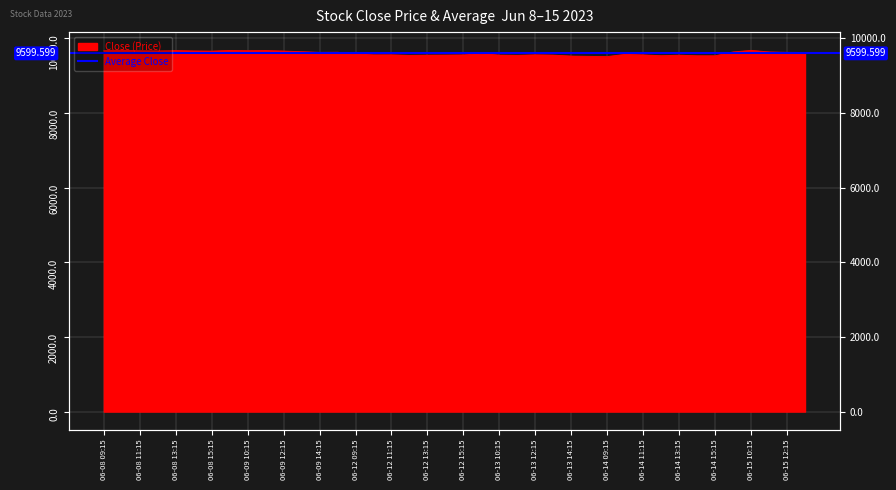

List the labels in order of value, smallest first.

2023-06-14 09:15, 2023-06-13 15:15, 2023-06-13 14:15, 2023-06-14 15:15, 2023-06-14 14:15, 2023-06-14 12:15, 2023-06-12 12:15, 2023-06-13 11:15, 2023-06-14 13:15, 2023-06-12 13:15, 2023-06-13 13:15, 2023-06-13 10:15, 2023-06-12 14:15, 2023-06-12 15:15, 2023-06-14 11:15, 2023-06-12 10:15, 2023-06-12 11:15, 2023-06-13 12:15, 2023-06-14 10:15, 2023-06-12 09:15, 2023-06-13 09:15, 2023-06-15 13:15, 2023-06-09 14:15, 2023-06-15 12:15, 2023-06-09 15:15, 2023-06-15 09:15, 2023-06-15 11:15, 2023-06-09 13:15, 2023-06-08 15:15, 2023-06-09 12:15, 2023-06-08 14:15, 2023-06-08 12:15, 2023-06-08 11:15, 2023-06-09 10:15, 2023-06-09 11:15, 2023-06-08 09:15, 2023-06-08 13:15, 2023-06-09 09:15, 2023-06-15 10:15, 2023-06-08 10:15